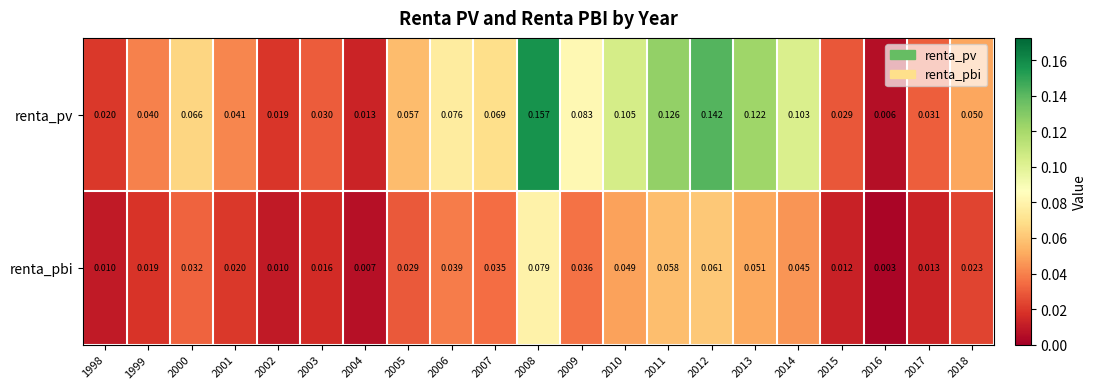

Which series has the widest spread of values?

renta_pv